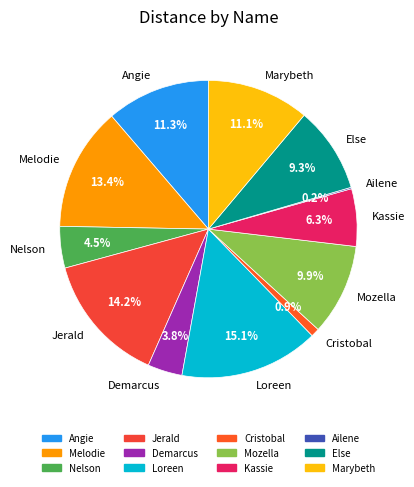

Which category has the biggest portion of the pie?

Loreen